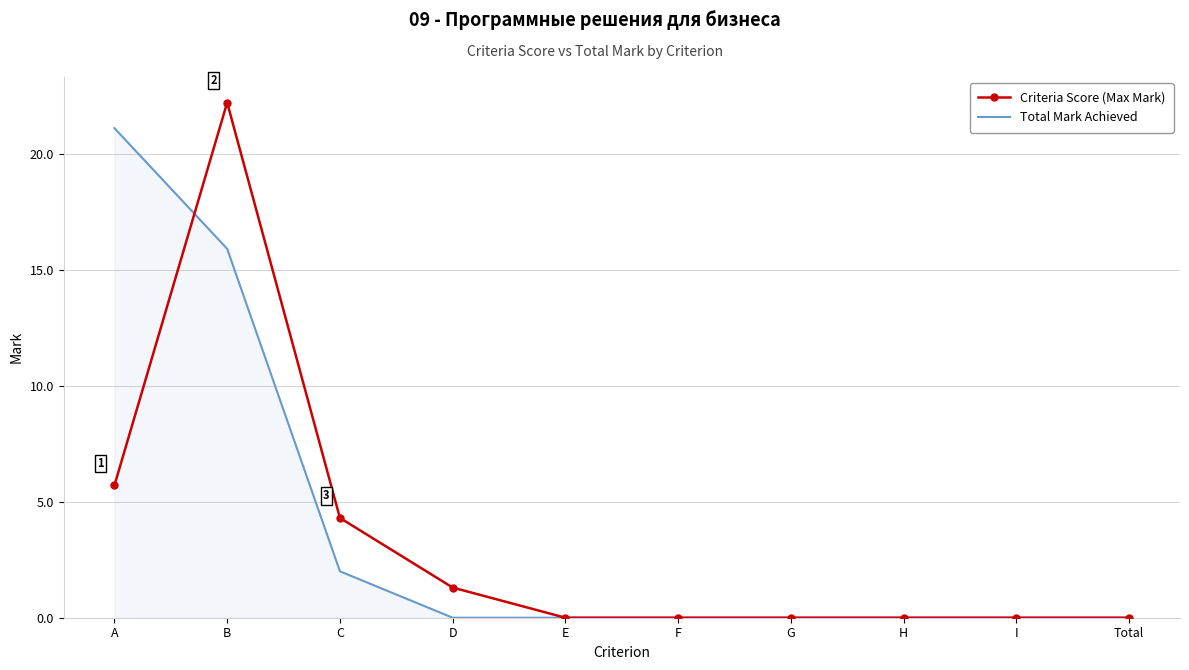

Rank the series by their average value, from lowest to highest.

Criteria Score (Max Mark), Total Mark Achieved